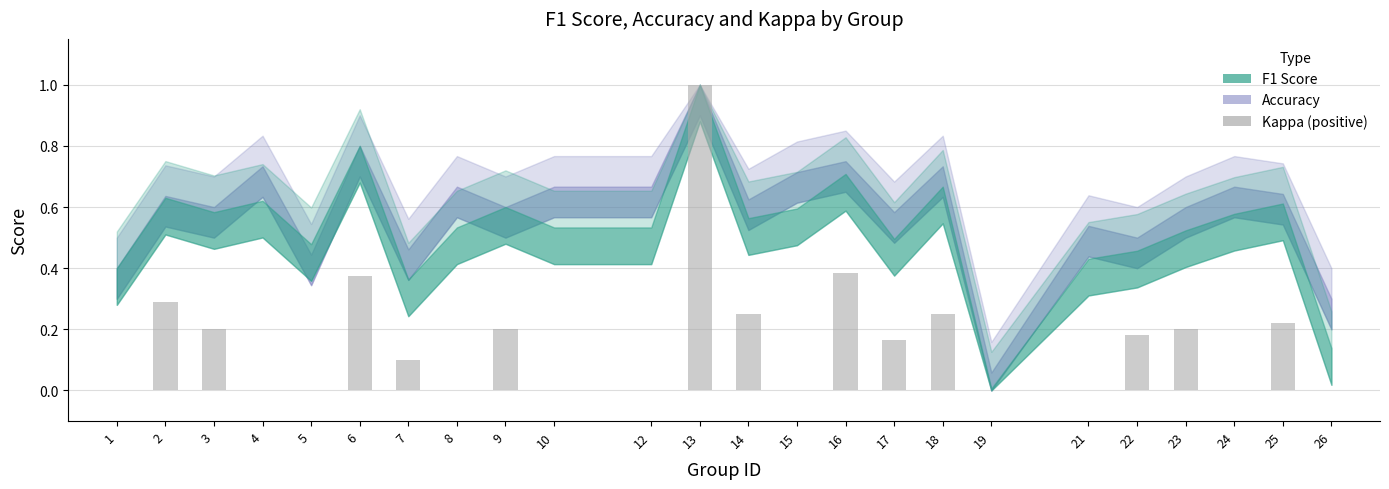

What is the greatest value displayed?

1.0